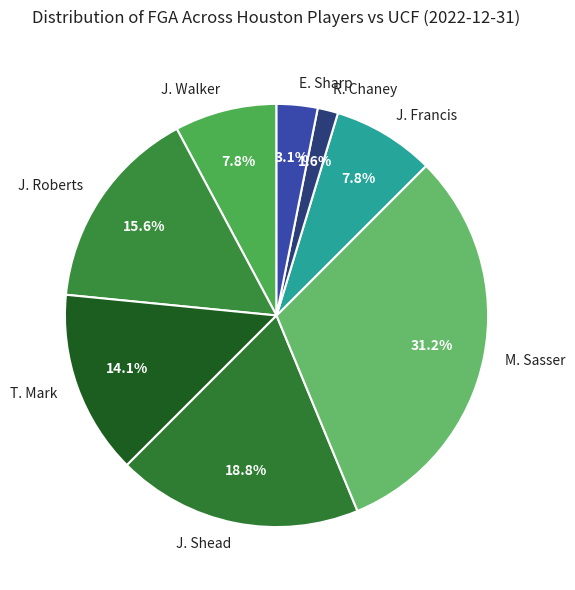

What percentage is NOT represented by T. Mark?

85.9%